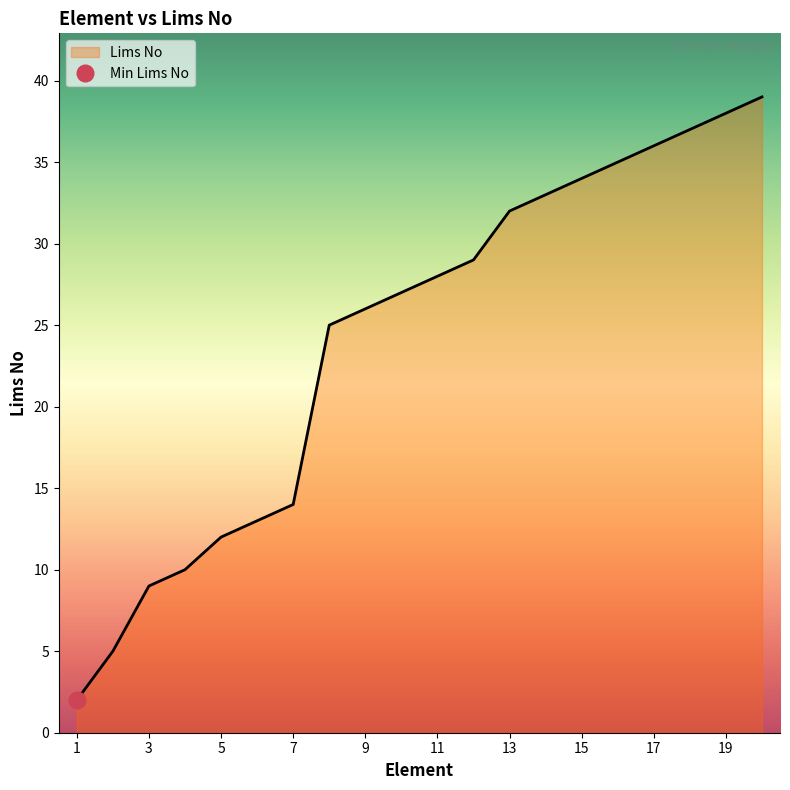

What is the ratio of the value at 2 to the value at 20?

0.1